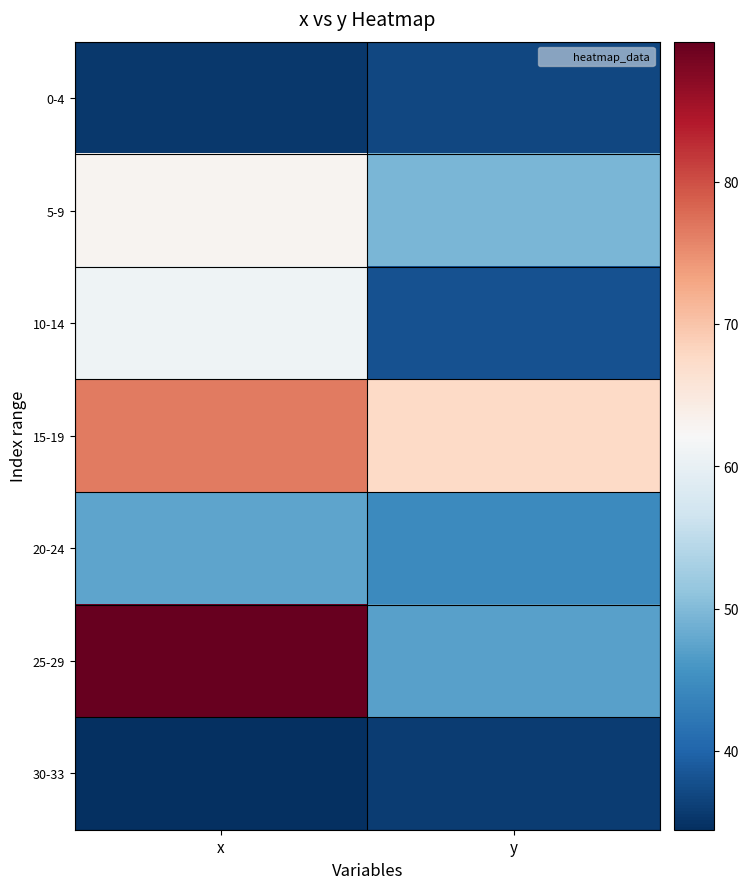

Which series has the largest total across all categories?

15-19